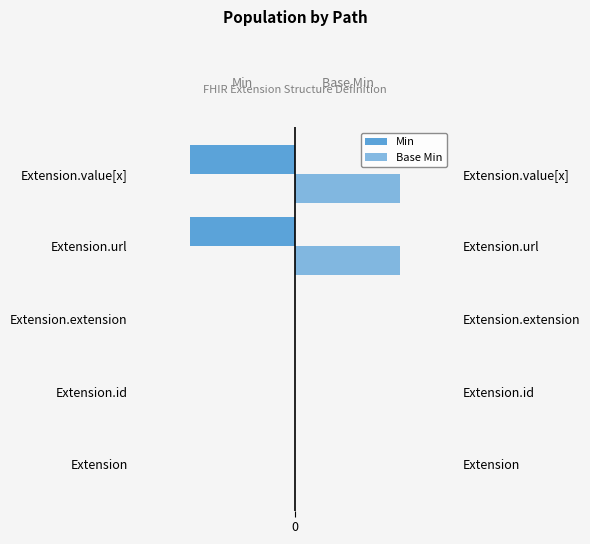

Is the value of Base Min at Extension.url greater than the value of Min at Extension.extension?

Yes